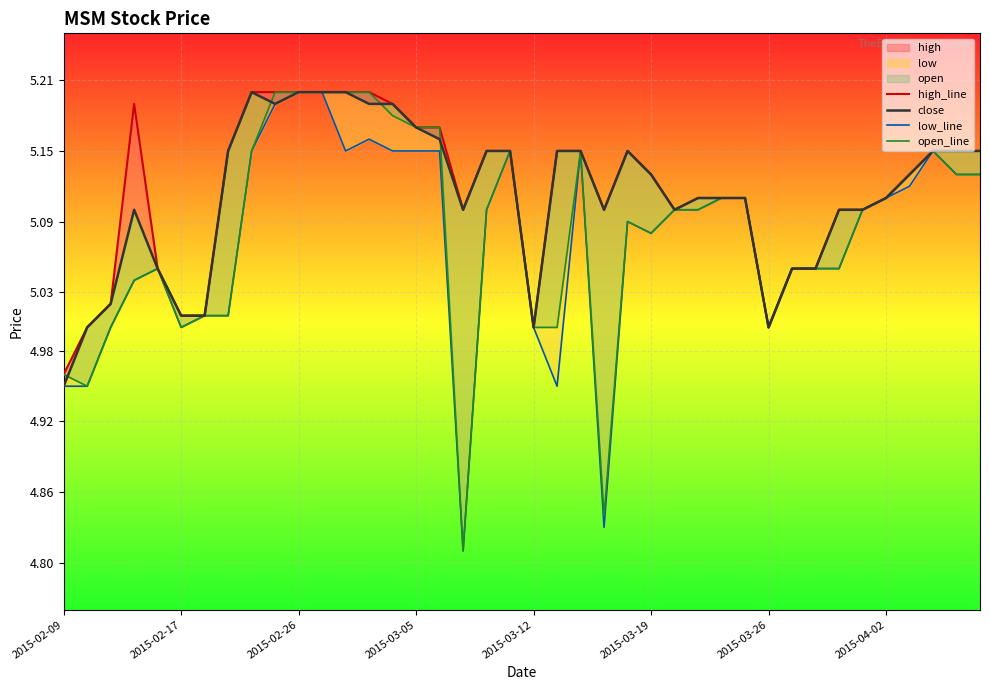

True or false: open_line and high_line cross at least once.

False